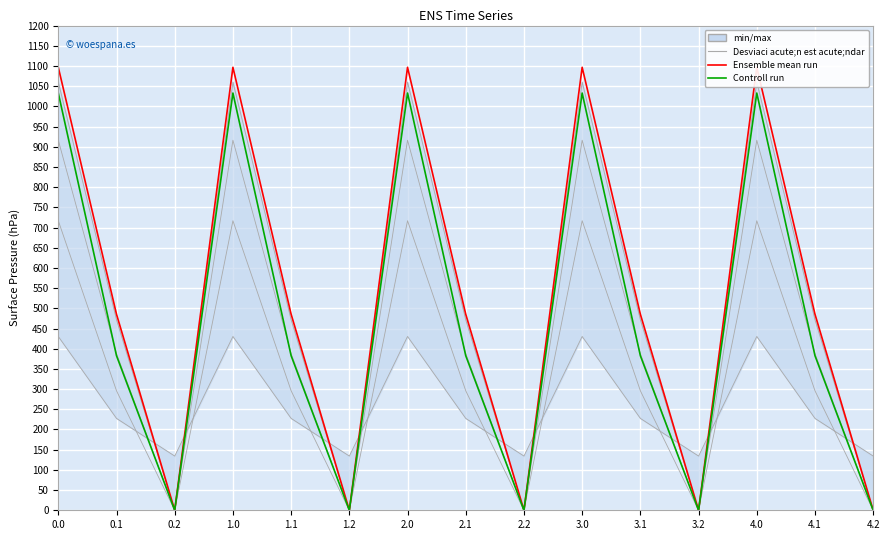

At which category does the chart reach its minimum across all series?

0.2